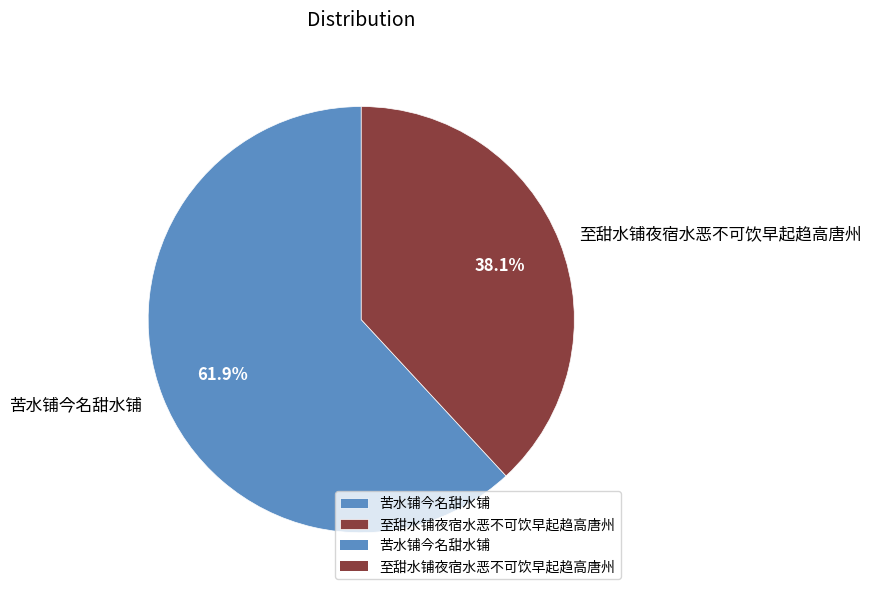

Which slice is the largest?

苦水铺今名甜水铺